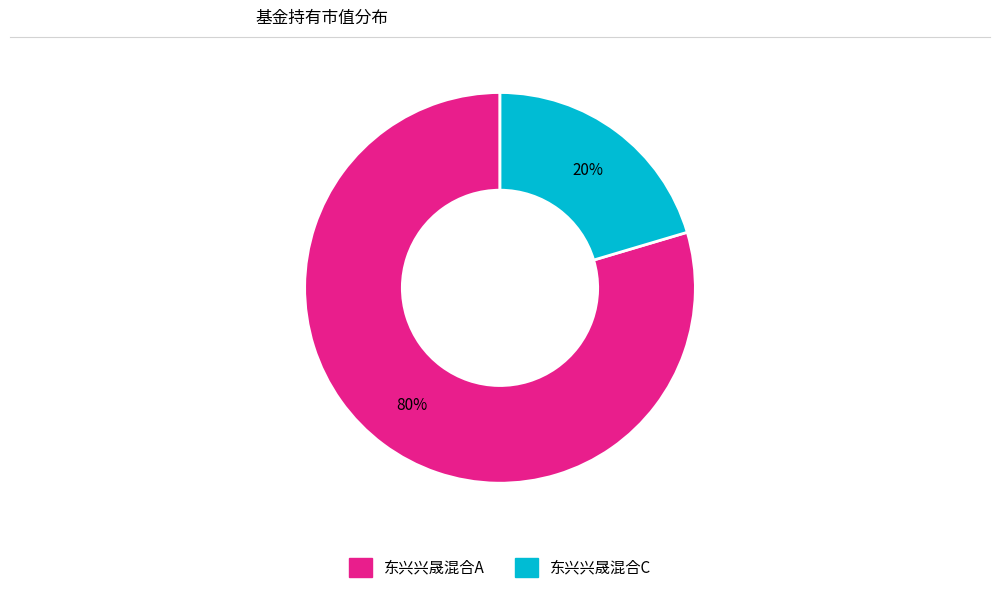

Combined, do 东兴兴晟混合A and 东兴兴晟混合C account for over 50%?

Yes